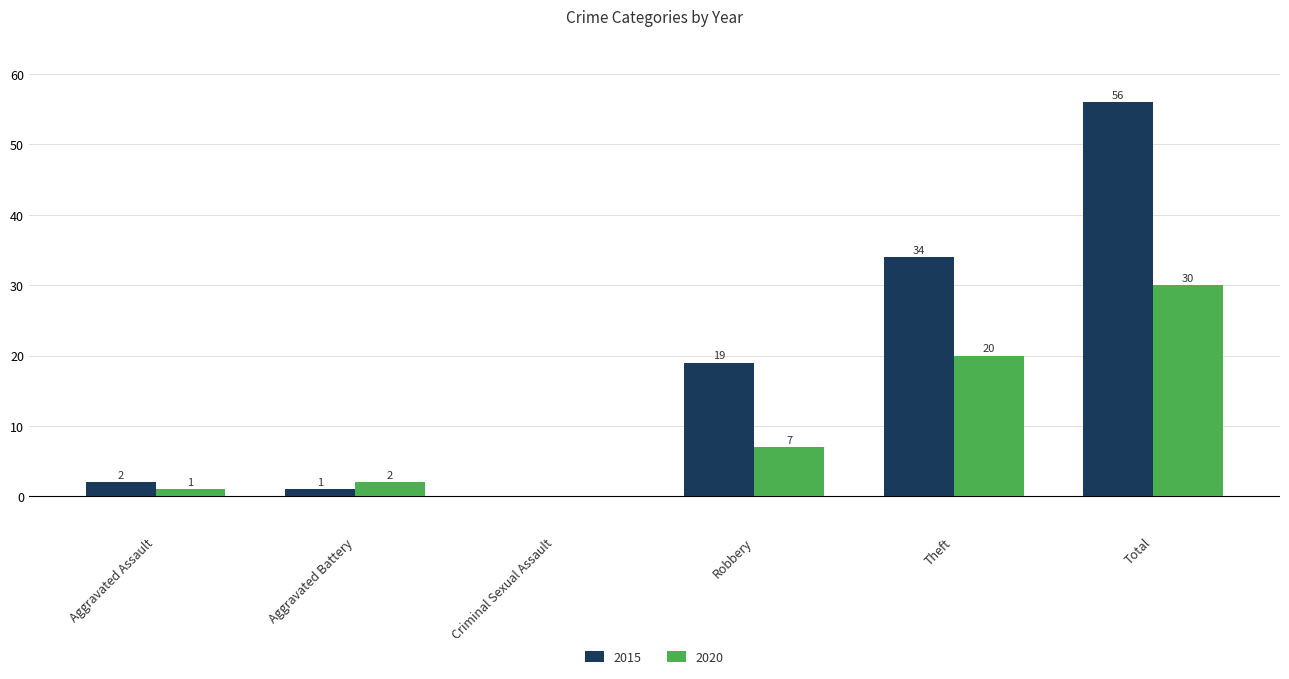

What is the spread (max minus min) of values at Aggravated Assault?

1